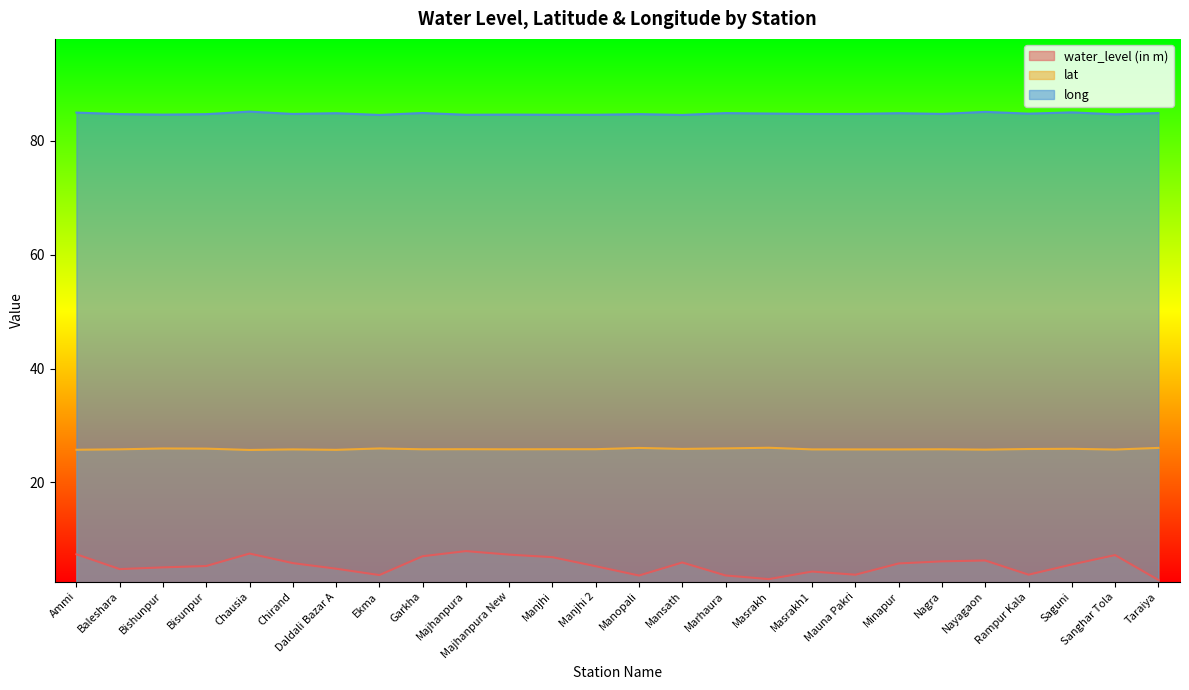

True or false: long and lat cross at least once.

False